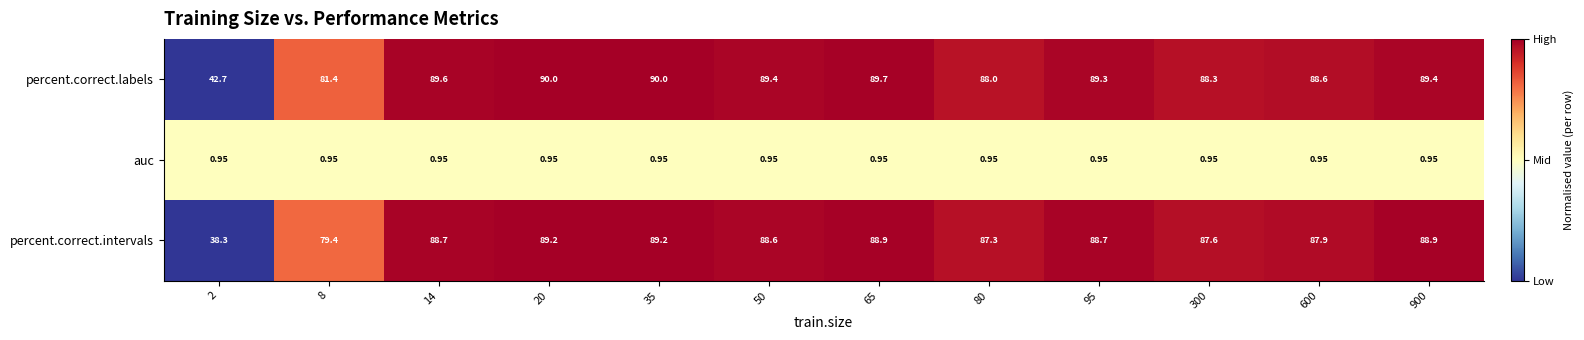

How many data points does each series have?

12